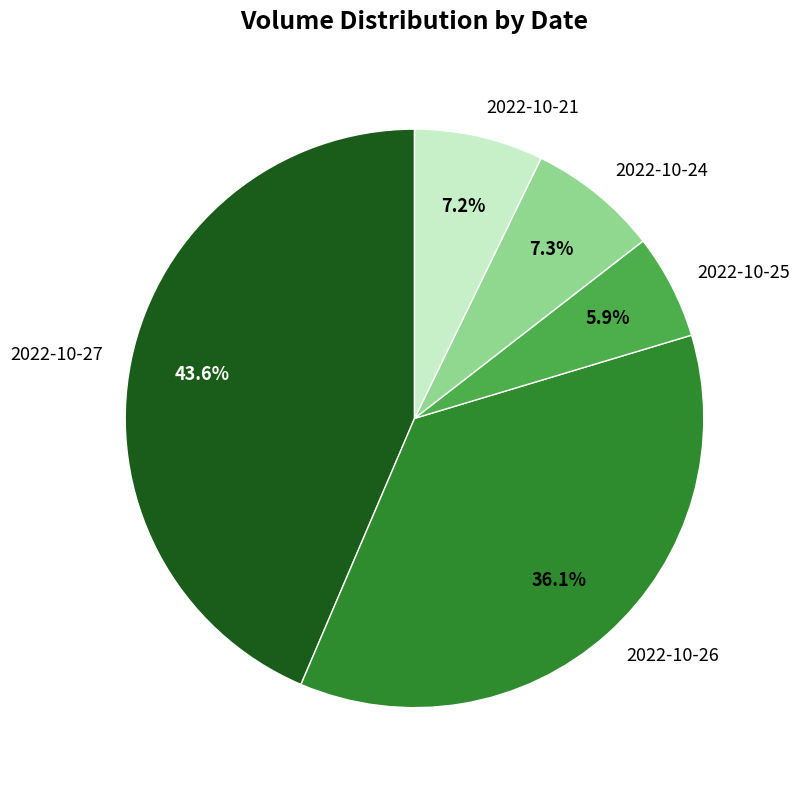

Does any single category account for the majority?

No